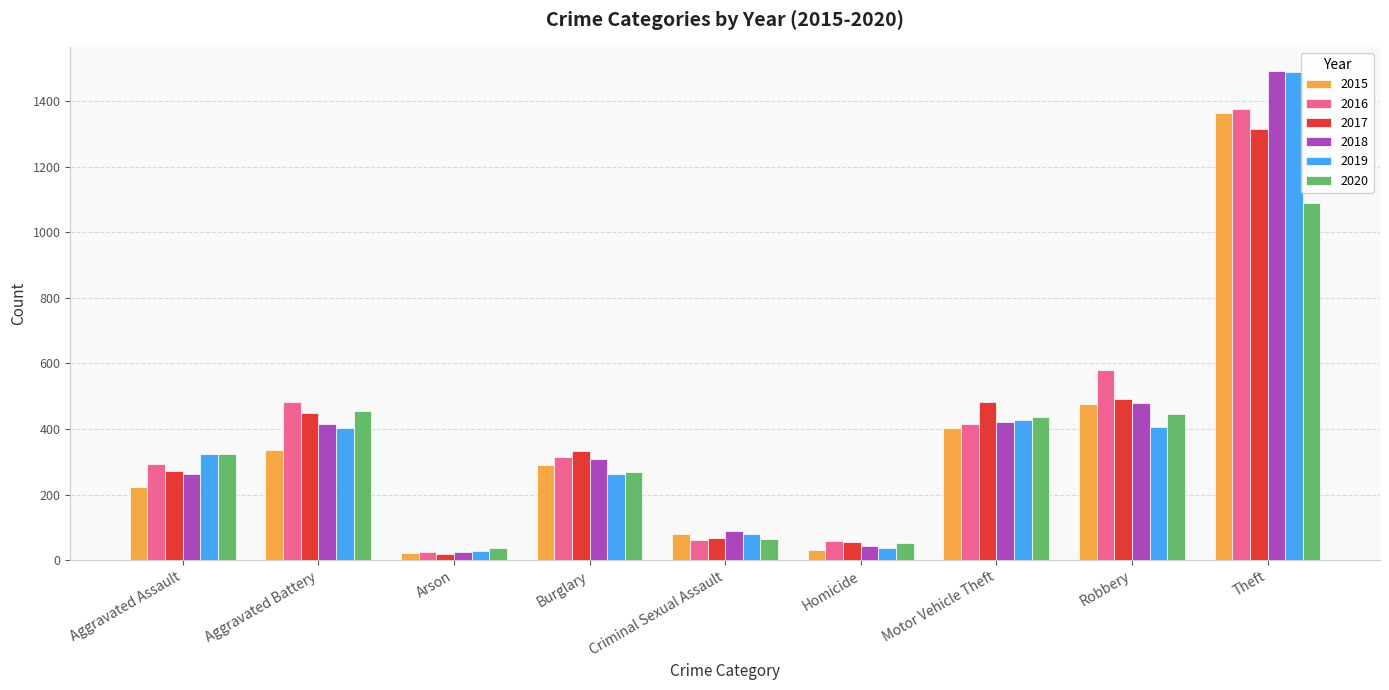

Which series has the widest spread of values?

2018